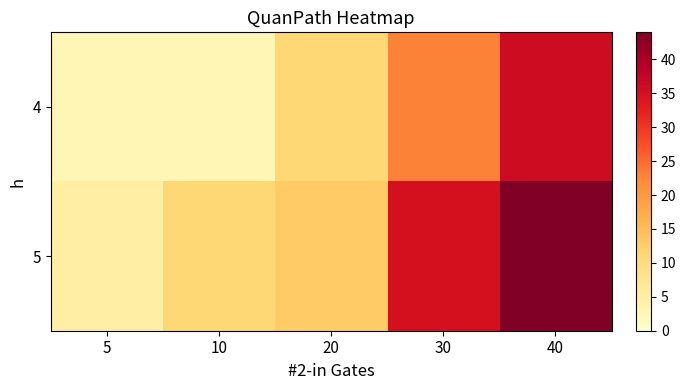

What is the total value across all series at 10?

14